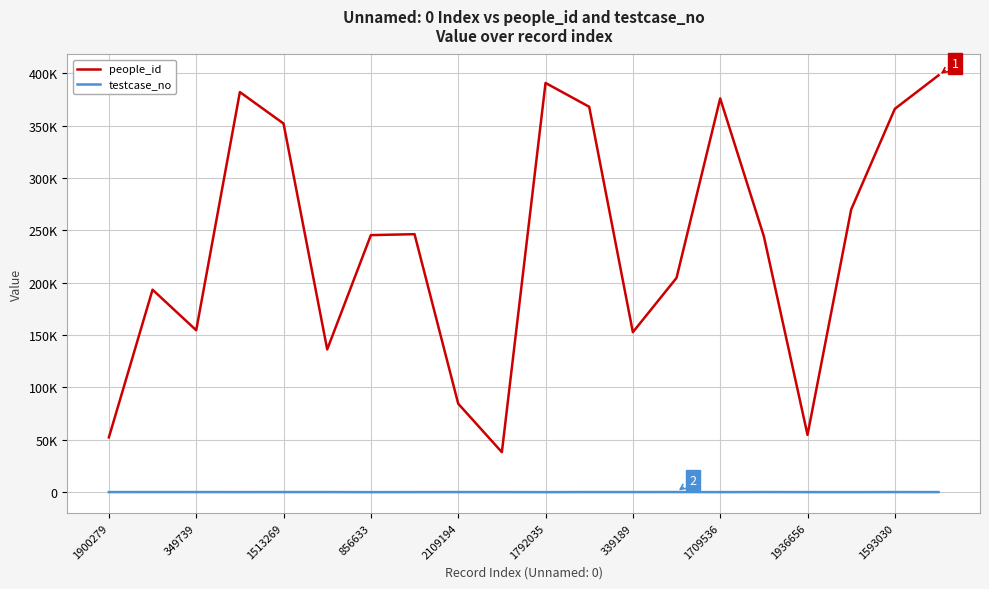

In people_id, how many points are higher than both neighbors (excluding endpoints)?

5